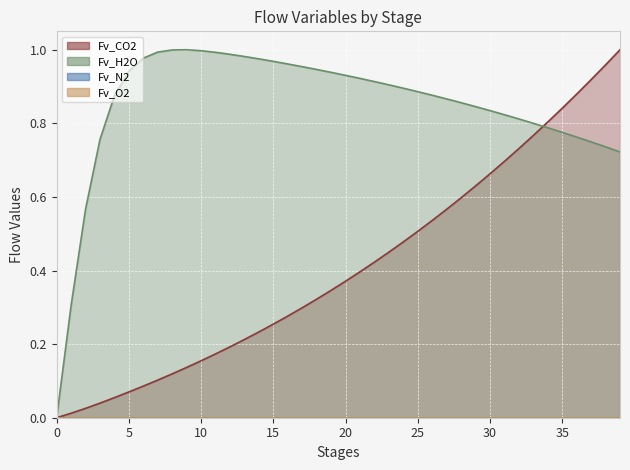

Is the value of Fv_CO2 at 12 greater than the value of Fv_H2O at 25?

No